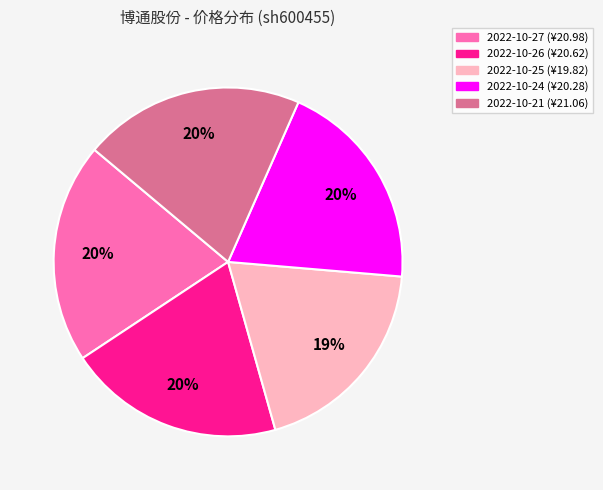

To the nearest percent, what is the average slice percentage?

20%